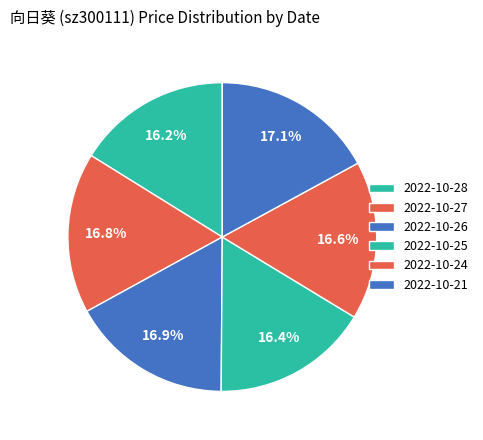

Combined, what portion of the pie is 2022-10-25 and 2022-10-21?

33.5%